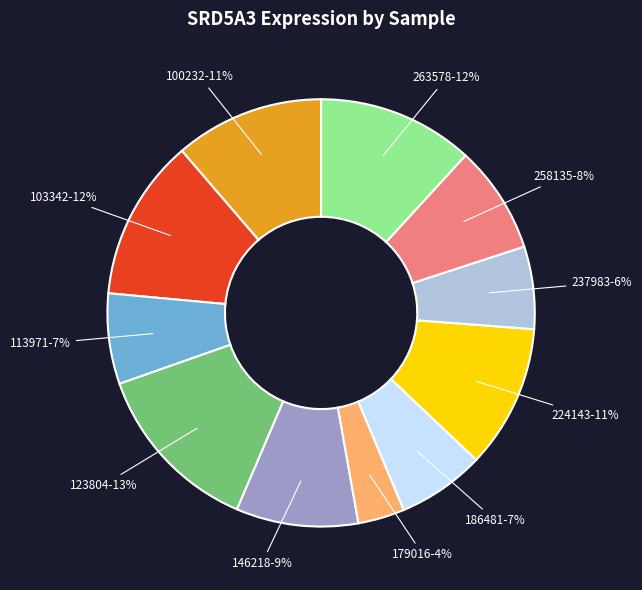

To the nearest percent, what is the difference between the 100232 and 103342 slice percentages?

1%